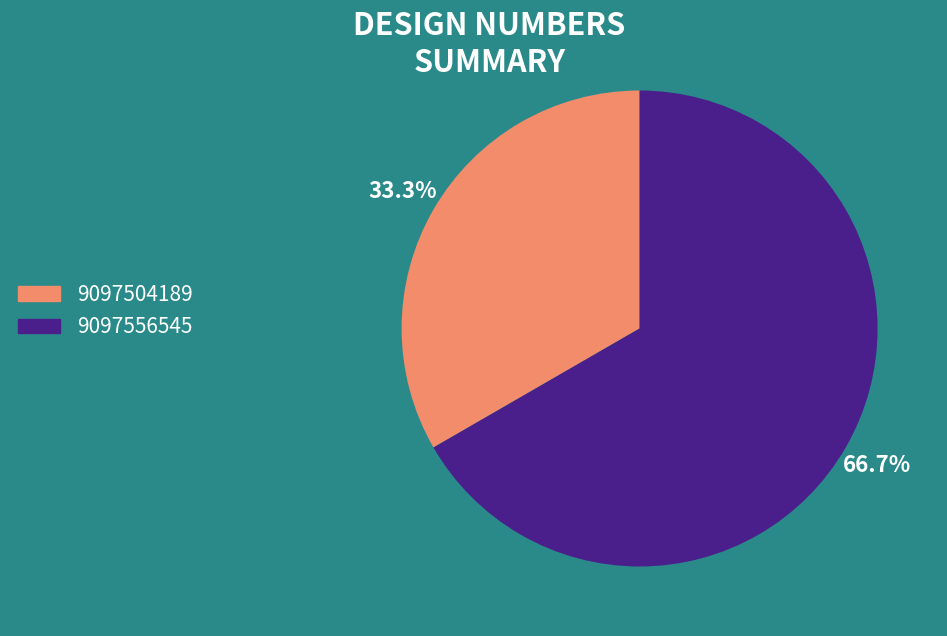

To the nearest percent, what is the difference between the 9097504189 and 9097556545 slice percentages?

33%